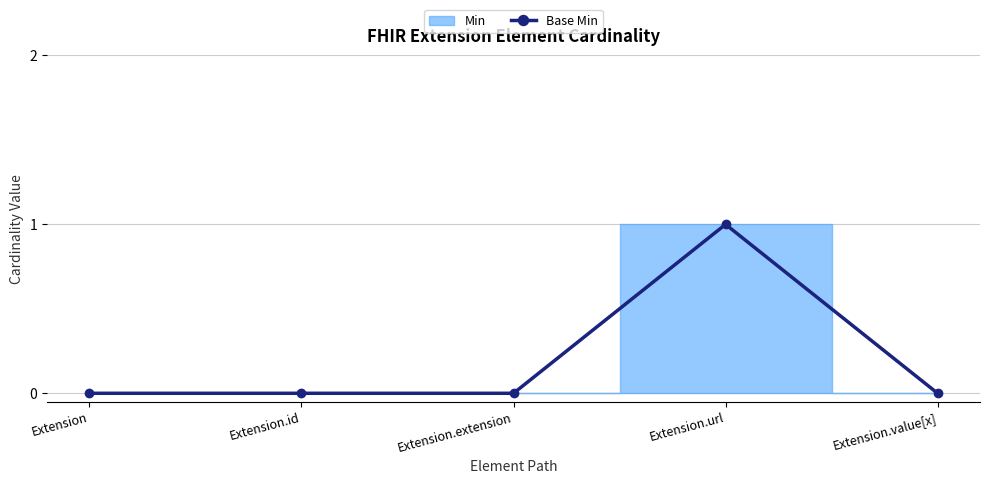

What is the label of the 1st point from the left?

Extension